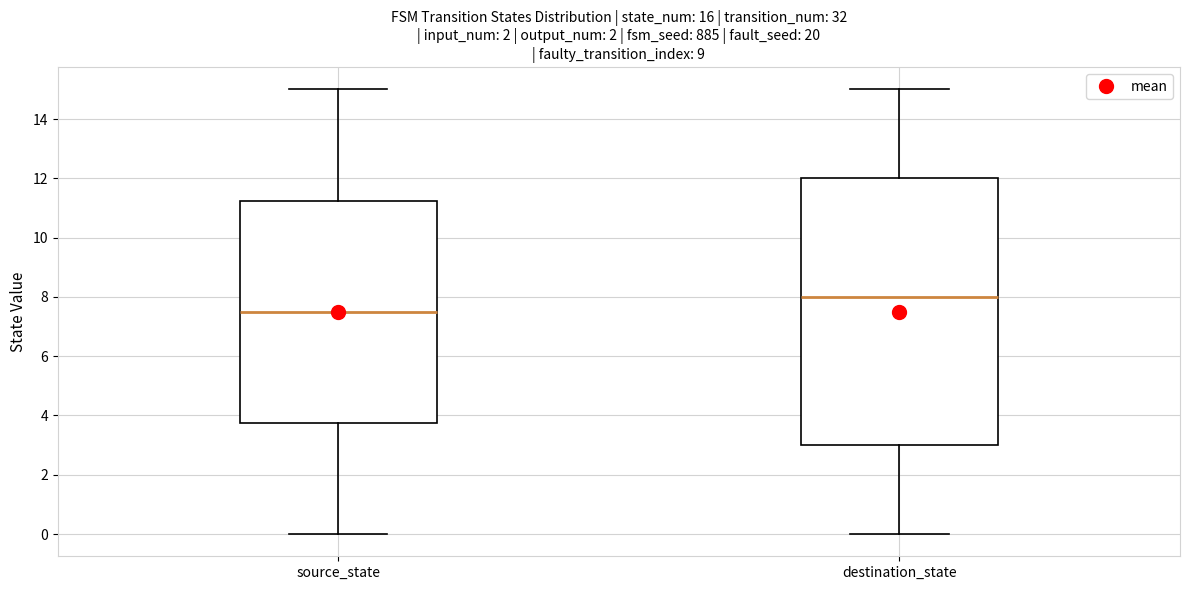

Reading left to right, read every box against the y-axis: the position of its median line, the range the box covers, and the ends of its whiskers. The values are not printed on the chart, so give them approximately, as read against the axis.

source_state: median 7.6, box 3.8 to 11.2, whiskers 0.0 to 15.0
destination_state: median 8.0, box 3.0 to 12.0, whiskers 0.0 to 15.0